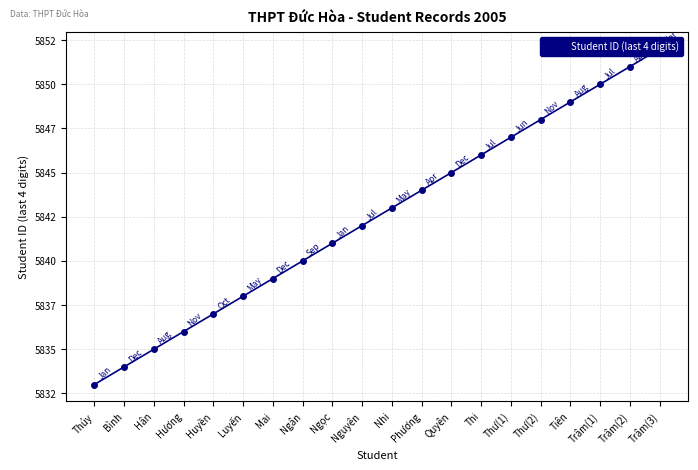

How many lines are shown in the chart?

1